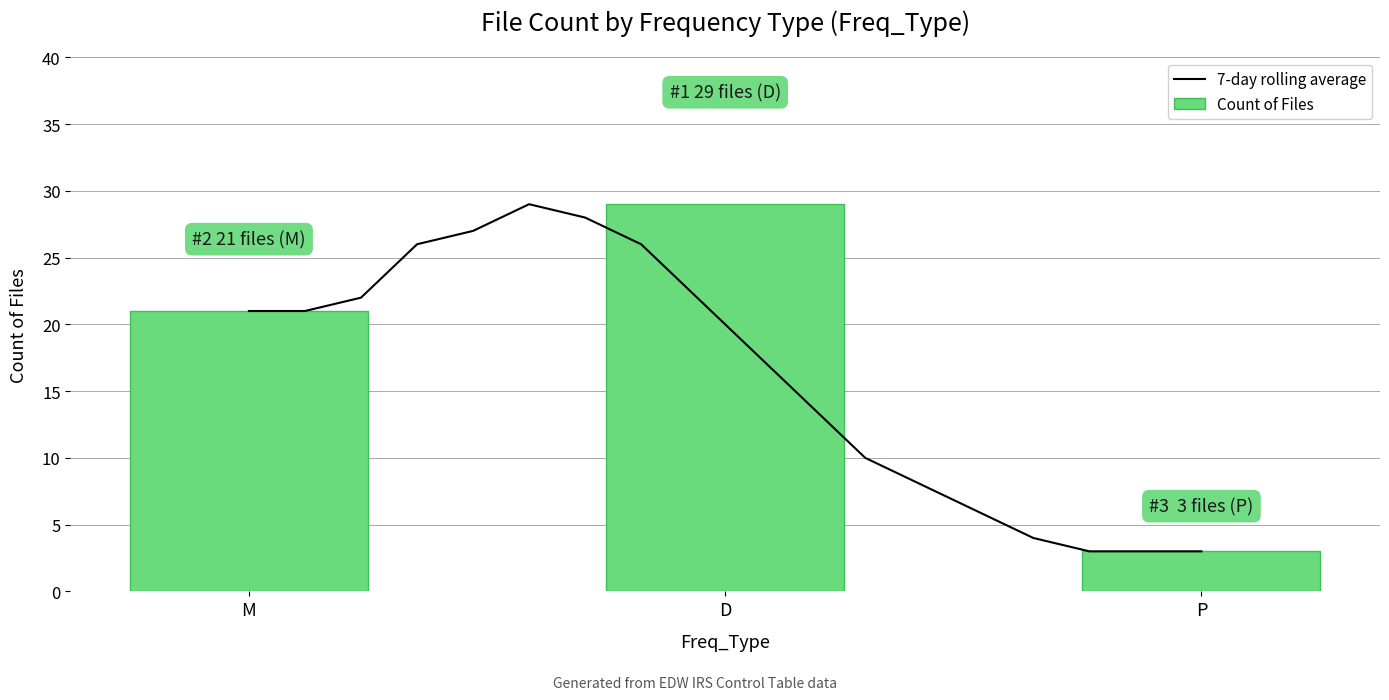

What is the label of the 1st bar from the left?

M